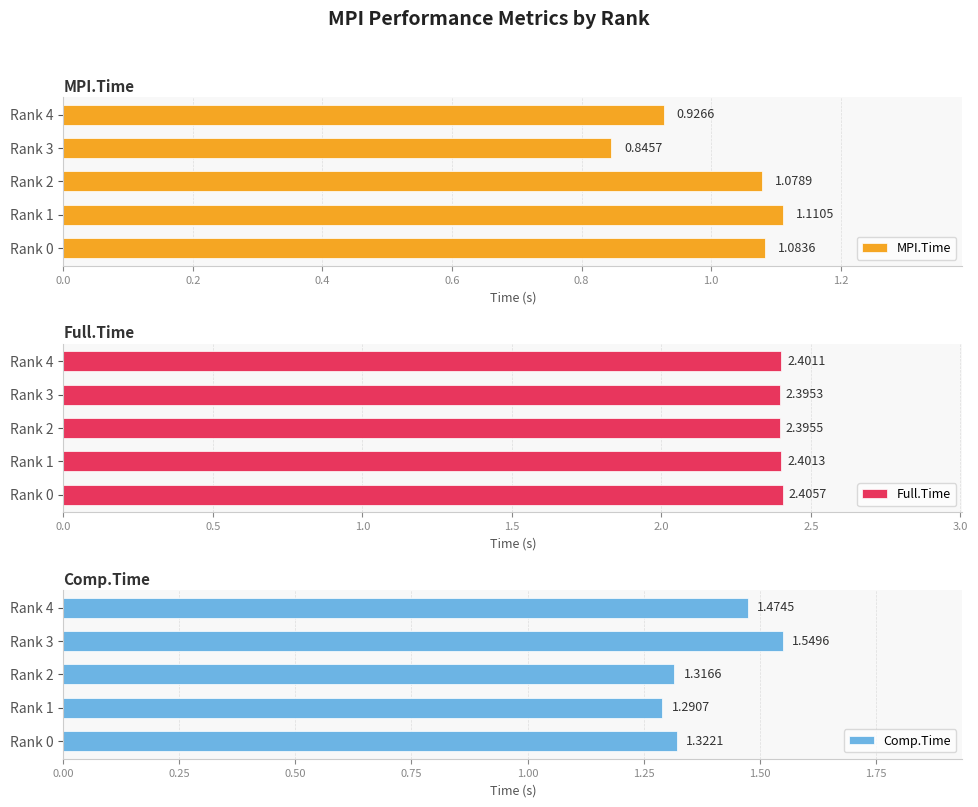

How many bars are there in total?

15